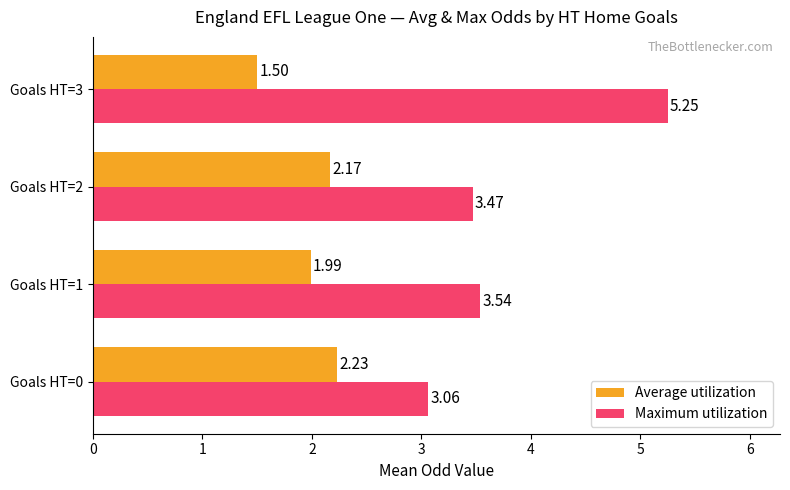

Rank the series by their average value, from highest to lowest.

Maximum utilization, Average utilization